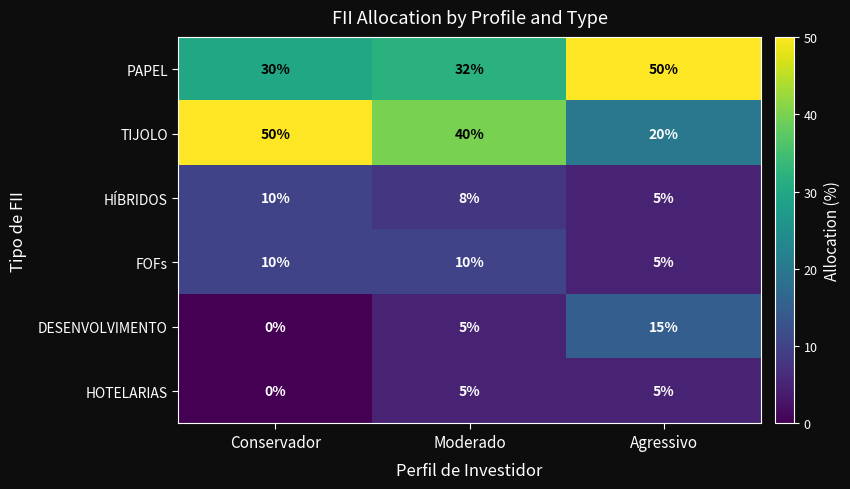

At which label does HÍBRIDOS first exceed 8?

Conservador